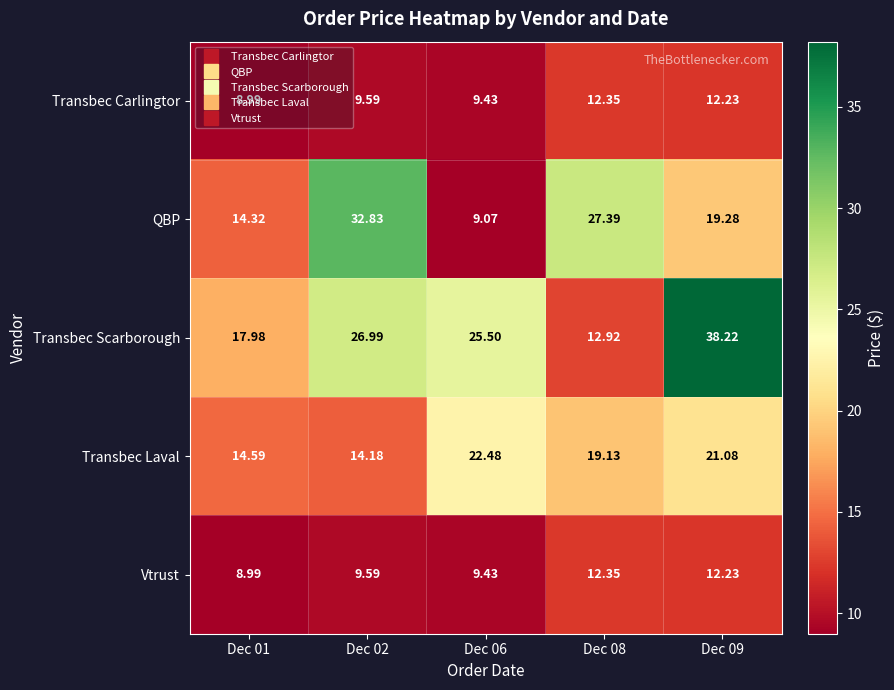

Which series has the largest total across all categories?

Transbec Scarborough